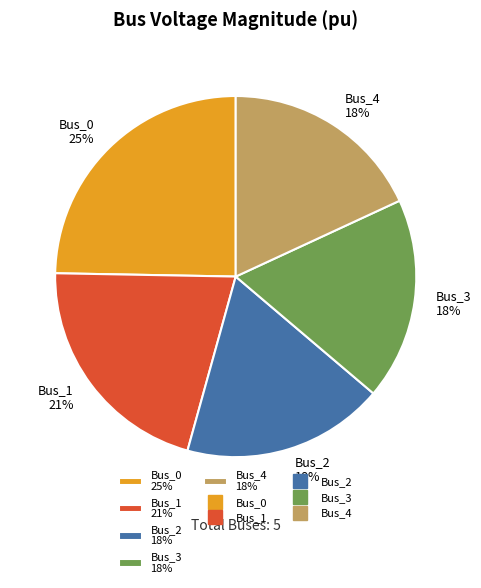

What percentage is the Bus_4 slice, to the nearest percent?

18%